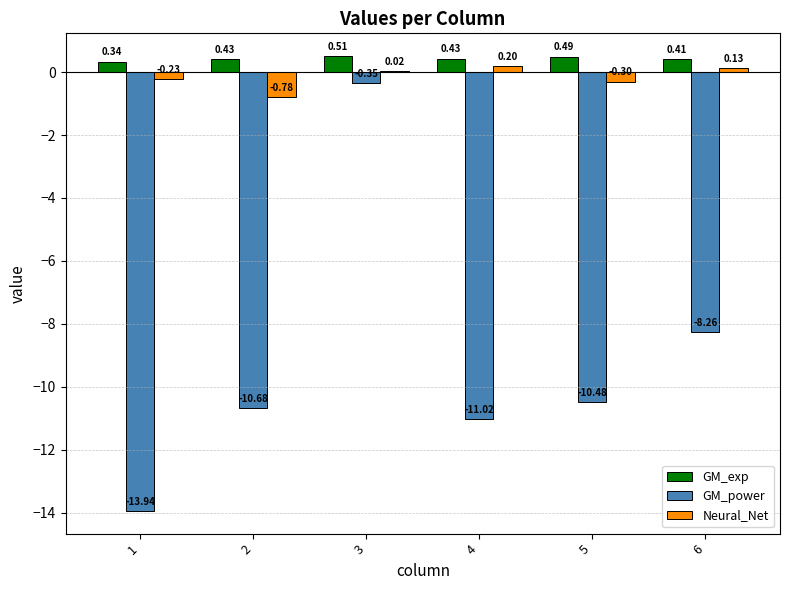

What is the sum of all Neural_Net values?

-1.0